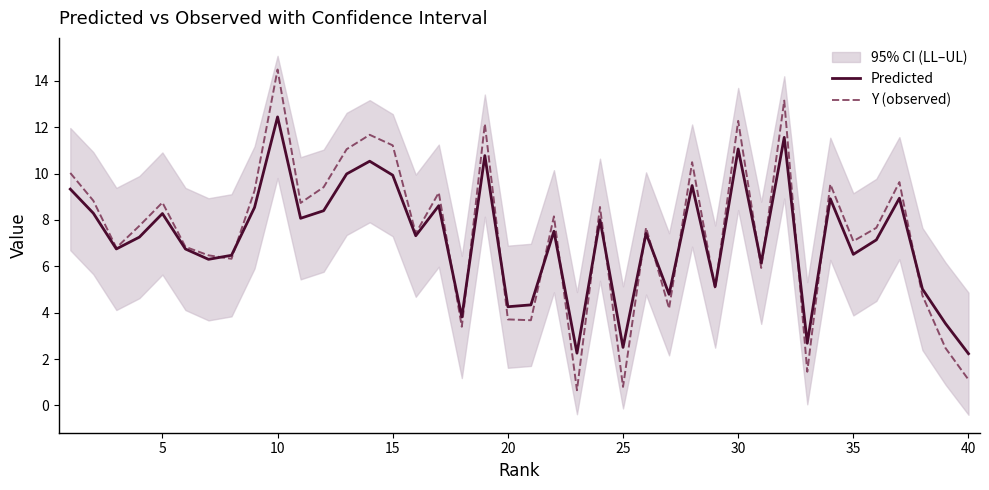

How many interior local peaks does the Y (observed) series have?

13